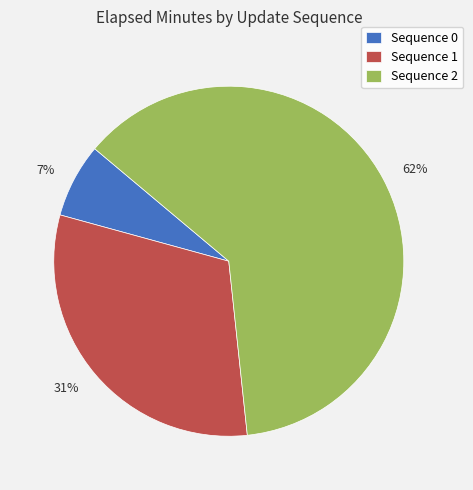

How many segments does this pie chart have?

3